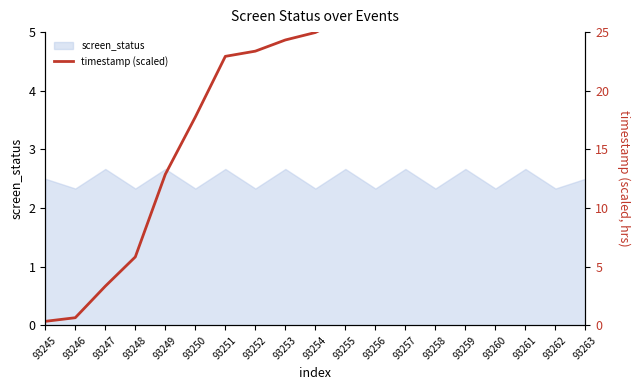

True or false: screen_status has a value of 2.7 at 93247.

True